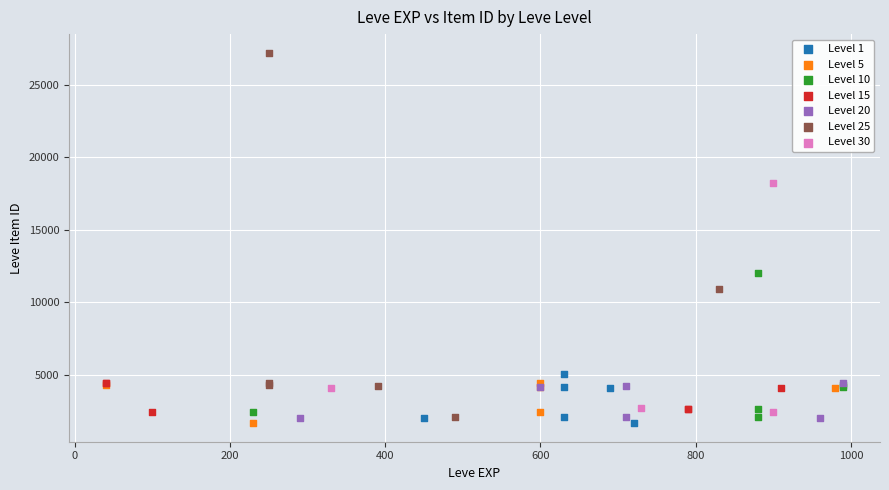

Which series contains the highest Y value?

Level 25